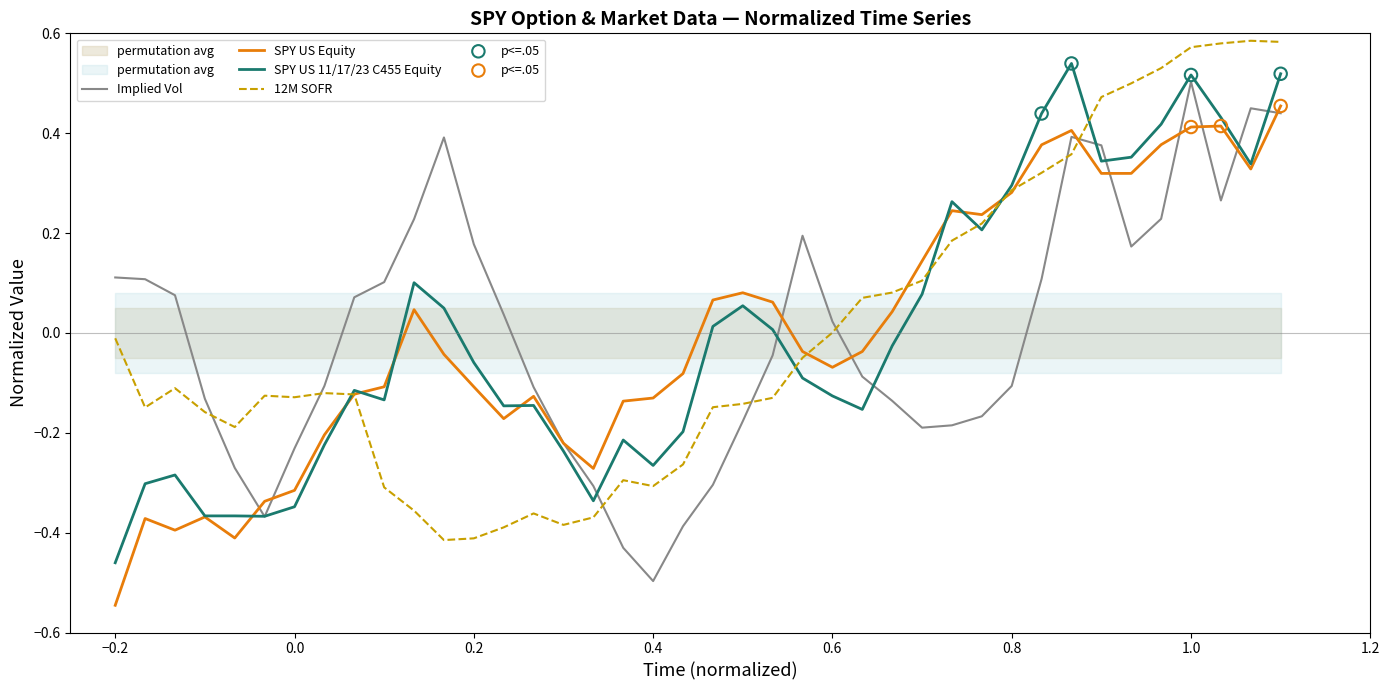

Which series has the largest Y range (max minus min)?

Implied Vol